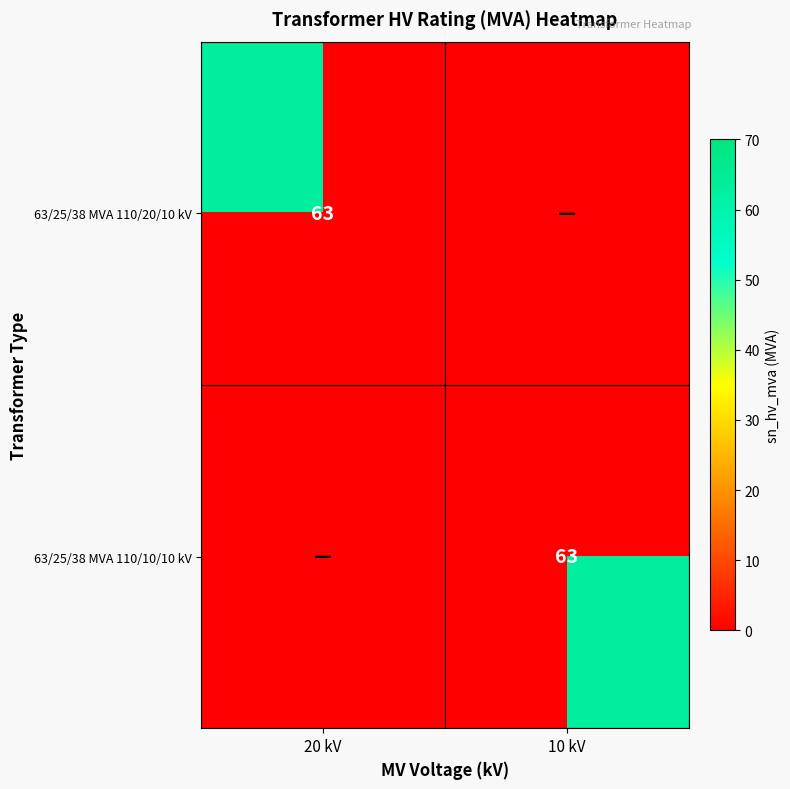

At which category is the sum across all series the highest?

20 kV